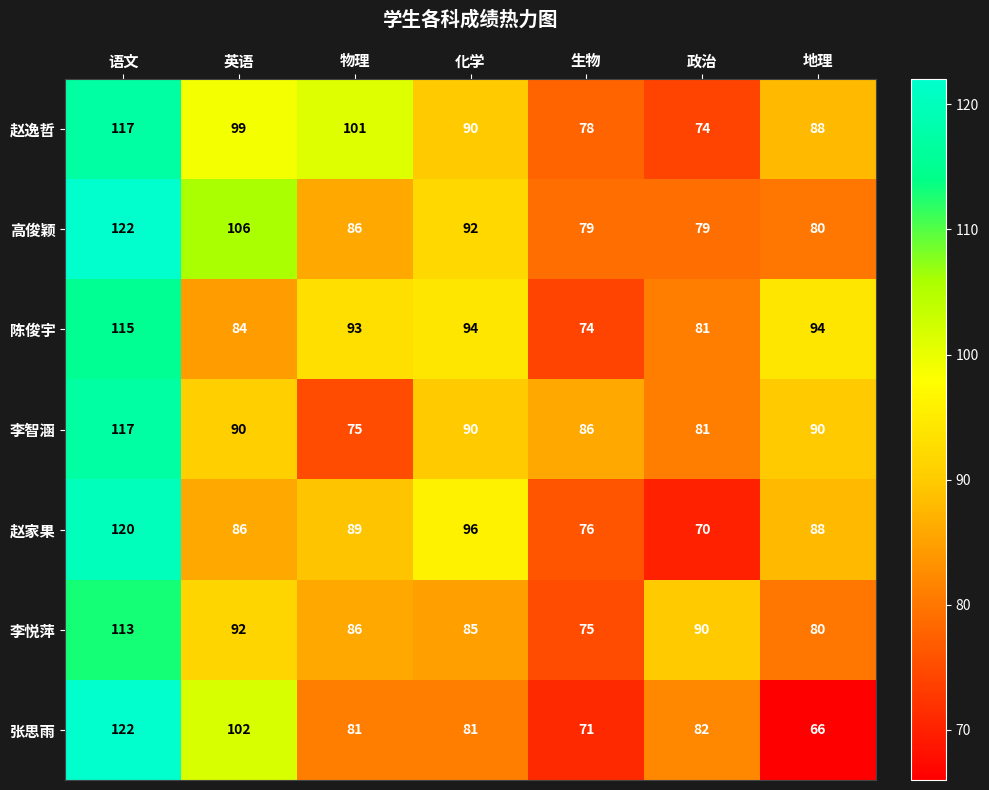

True or false: 张思雨 has a value of 27 at 化学.

False